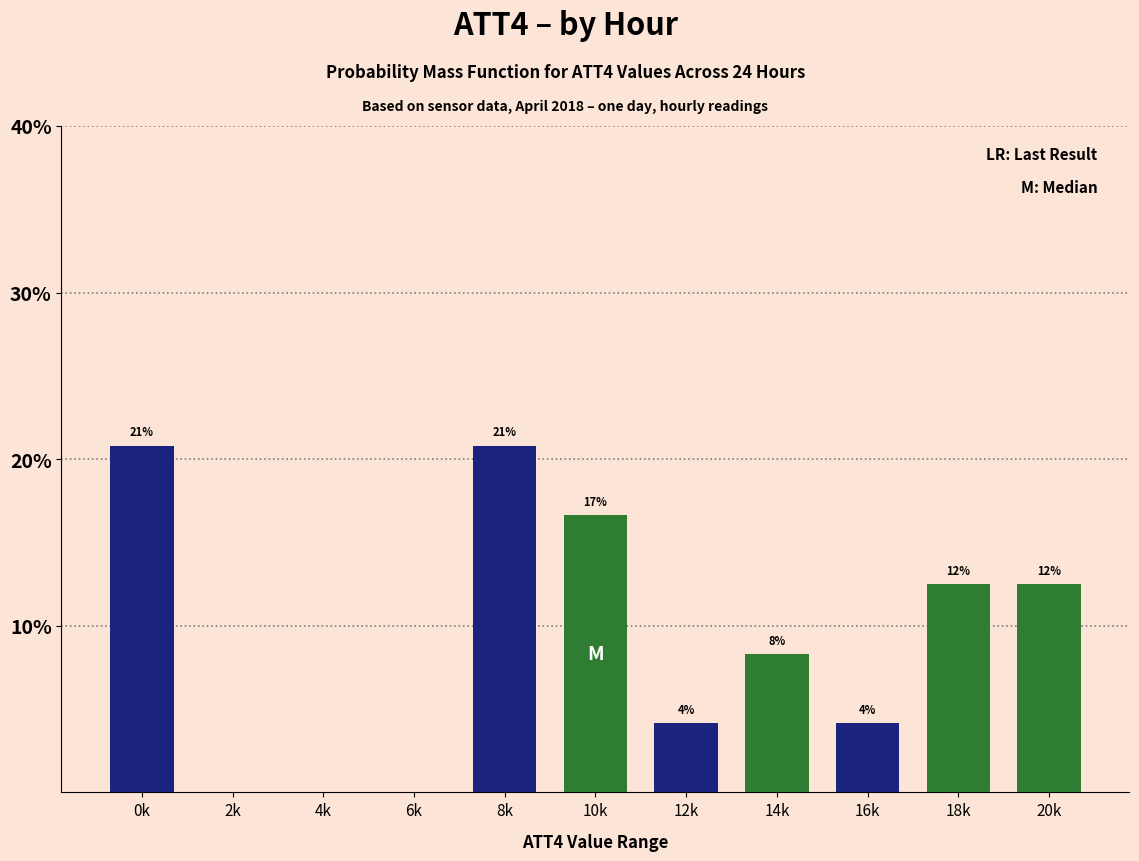

Are the bars horizontal?

No